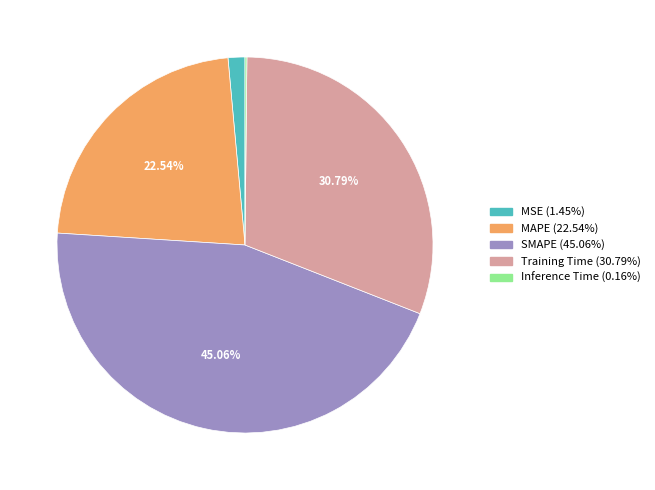

The SMAPE slice represents 45% of the pie. True or false?

True